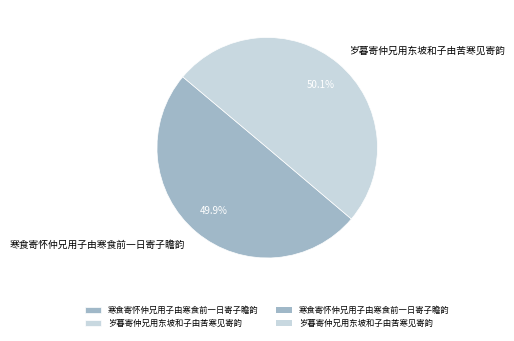

To the nearest percent, what portion does 寒食寄怀仲兄用子由寒食前一日寄子瞻韵 represent?

50%